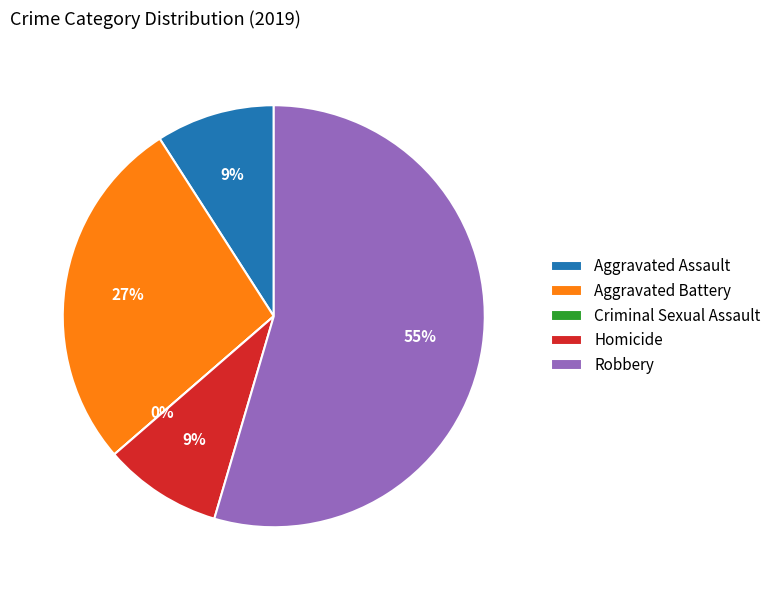

Does any single category account for the majority?

Yes